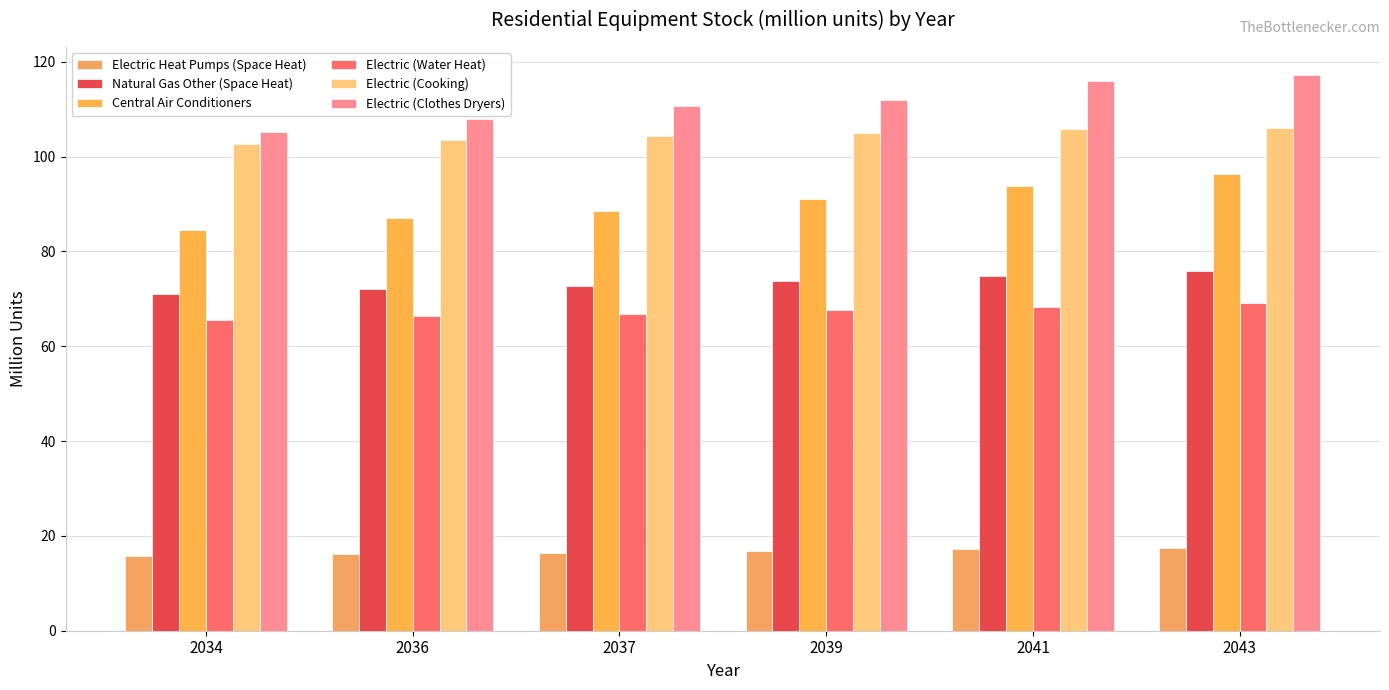

Is it true that Electric Heat Pumps (Space Heat) equals 16.8 at 2039?

True